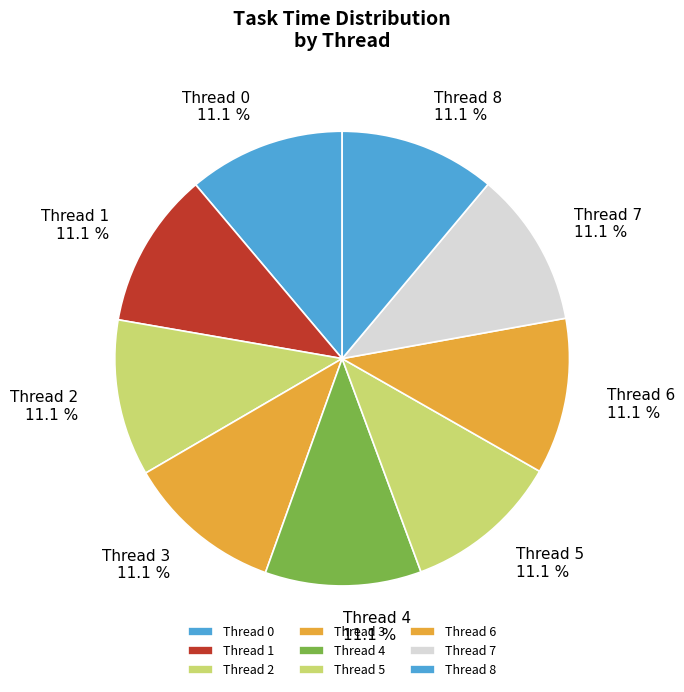

Is there a majority slice in this chart?

No